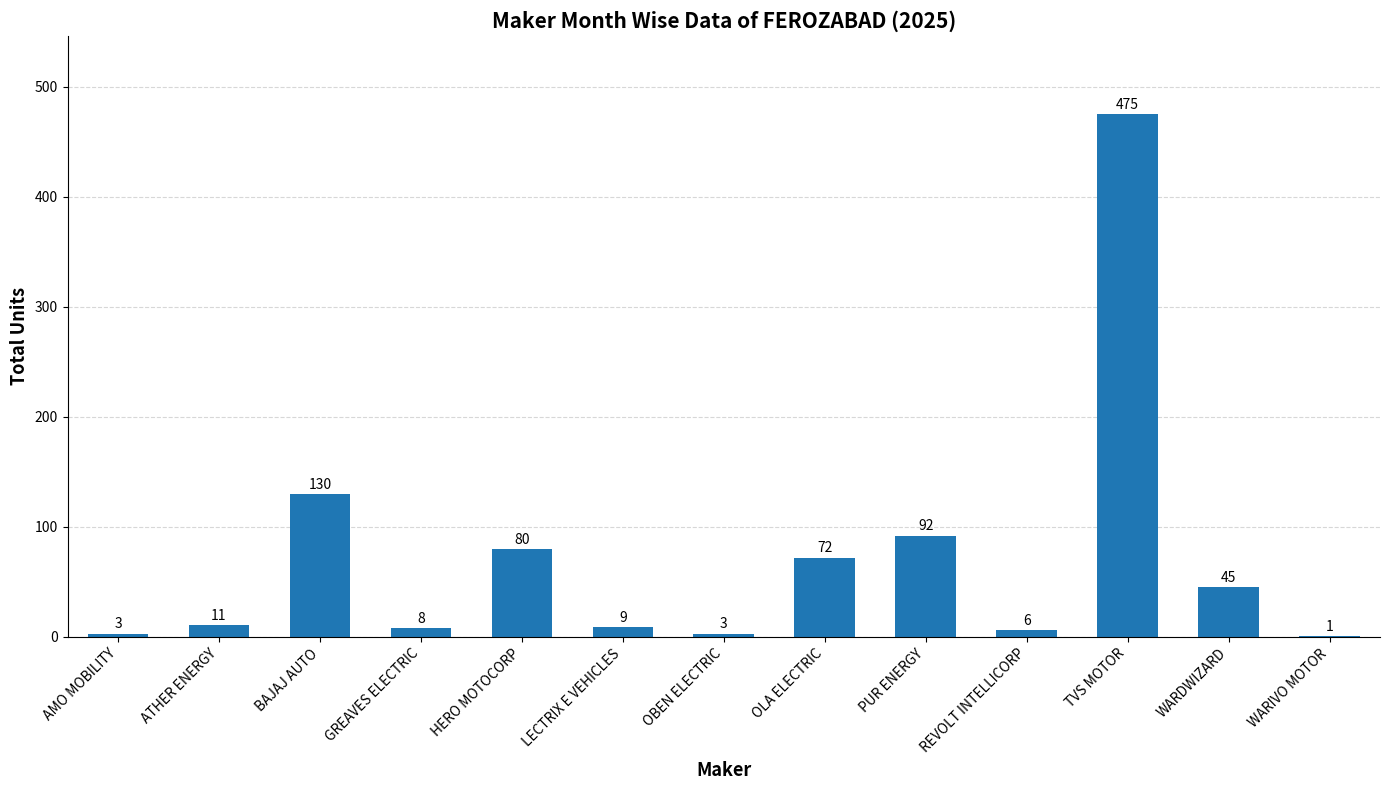

How many data points does each series have?

13